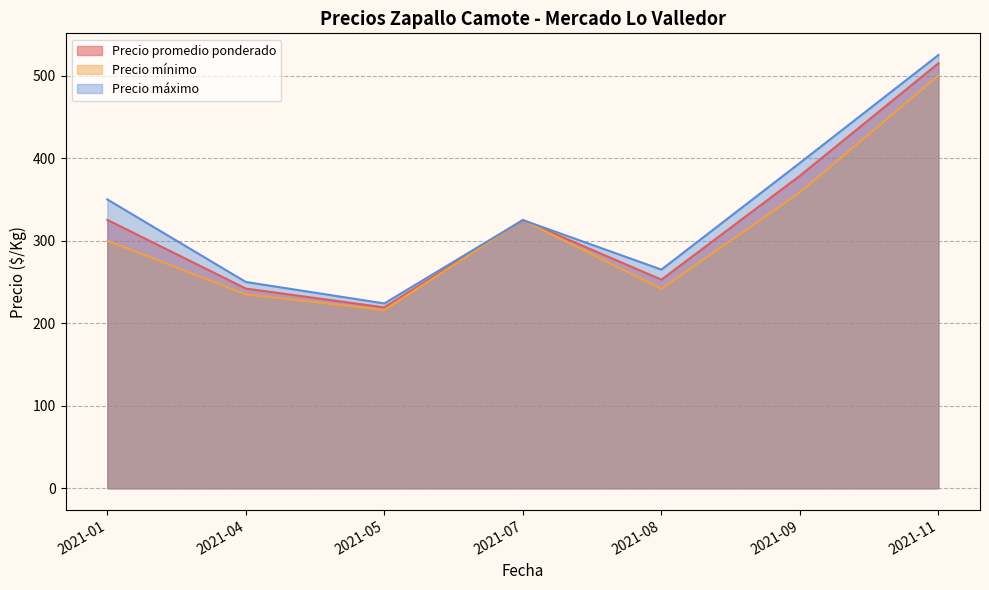

List the labels in order of Precio máximo value, largest first.

2021-11, 2021-09, 2021-01, 2021-07, 2021-08, 2021-04, 2021-05